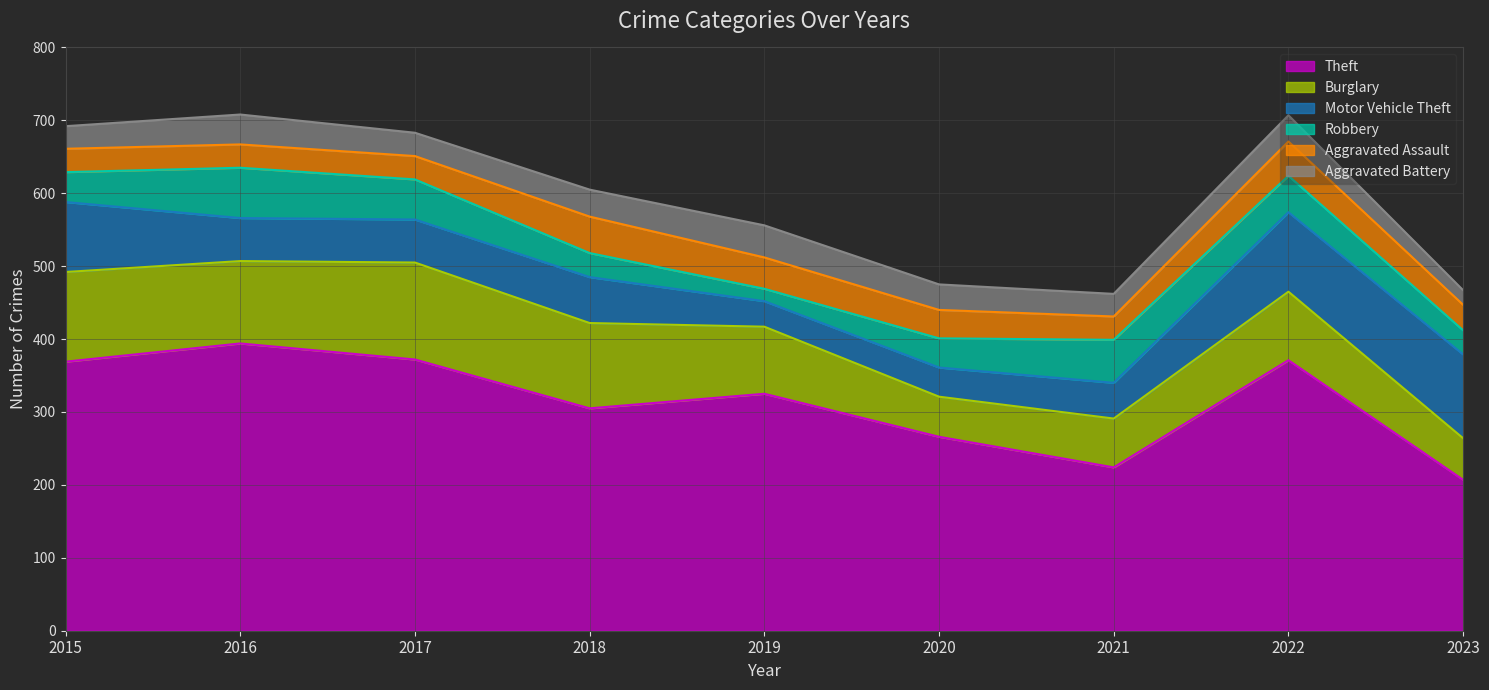

What is the value of the Robbery point at the 1st from the left?

41